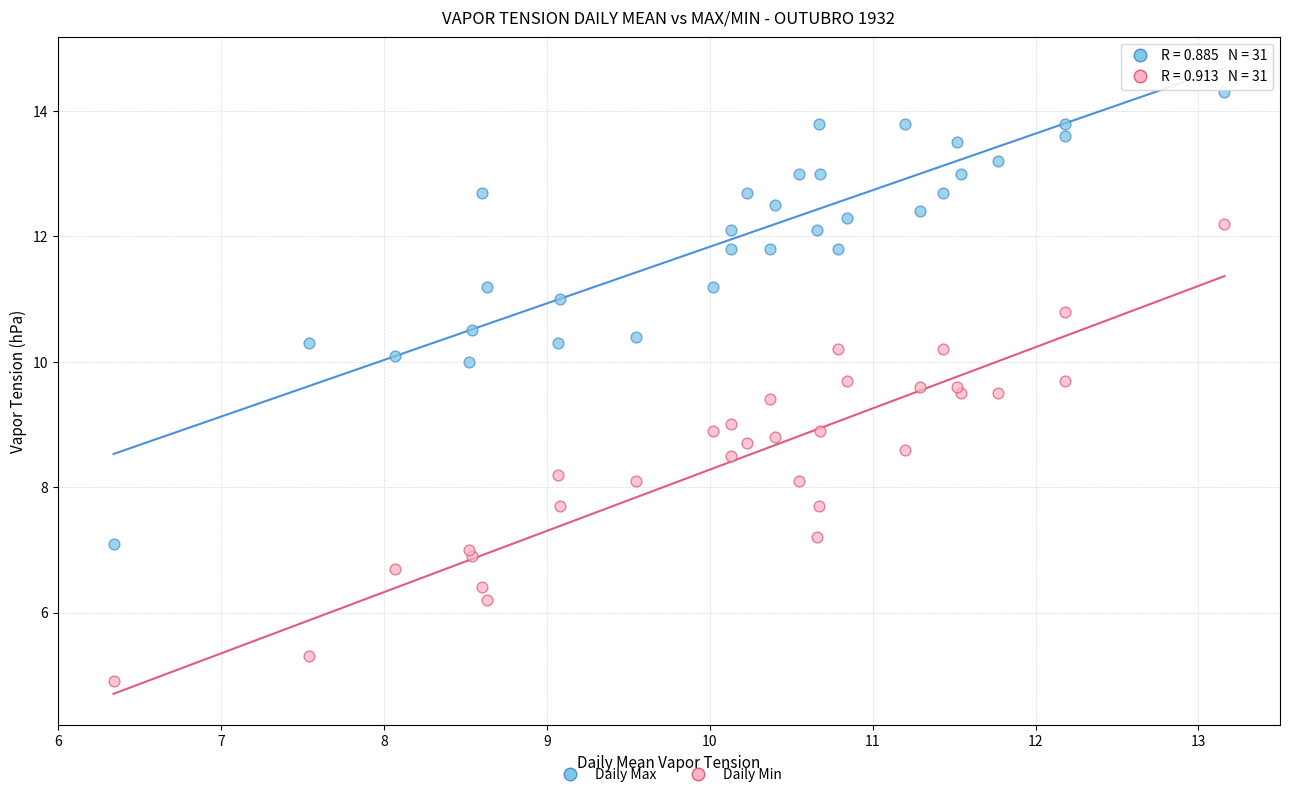

Which series has the widest spread of Y values?

Daily Min